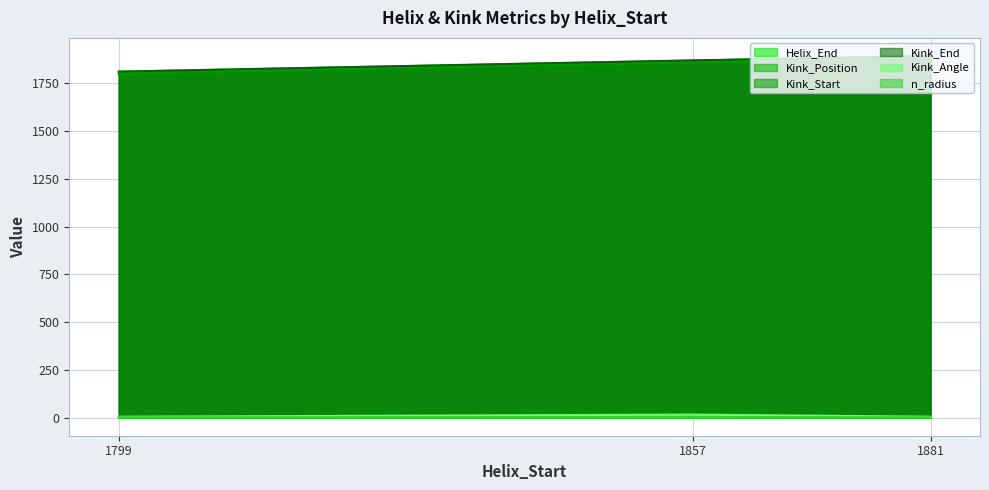

How many lines are shown in the chart?

6